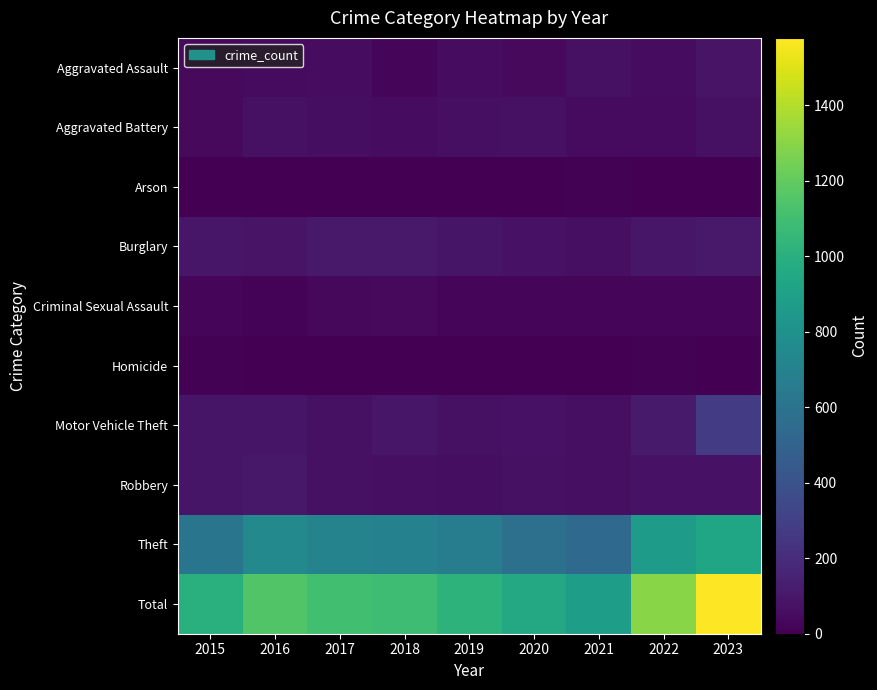

Which series has the widest spread of values?

Total